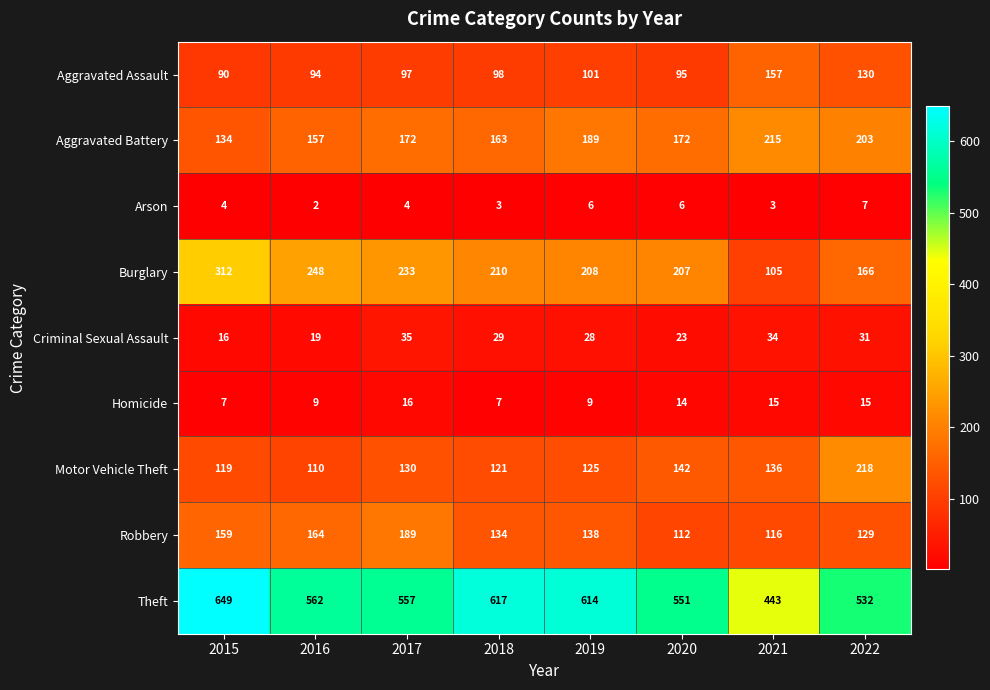

How many distinct data groups are displayed?

9